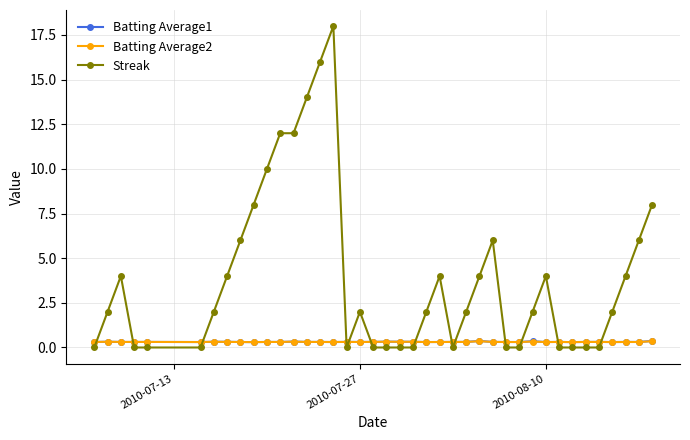

Which series has the widest spread of values?

Streak